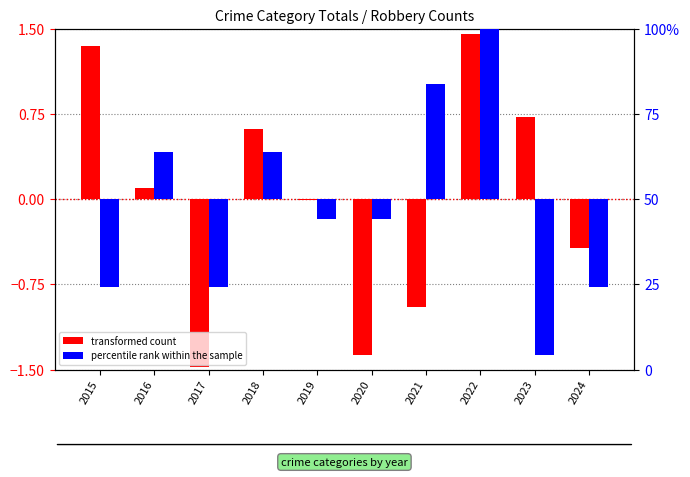

Rank the series by their maximum value, from highest to lowest.

percentile rank within the sample, transformed count